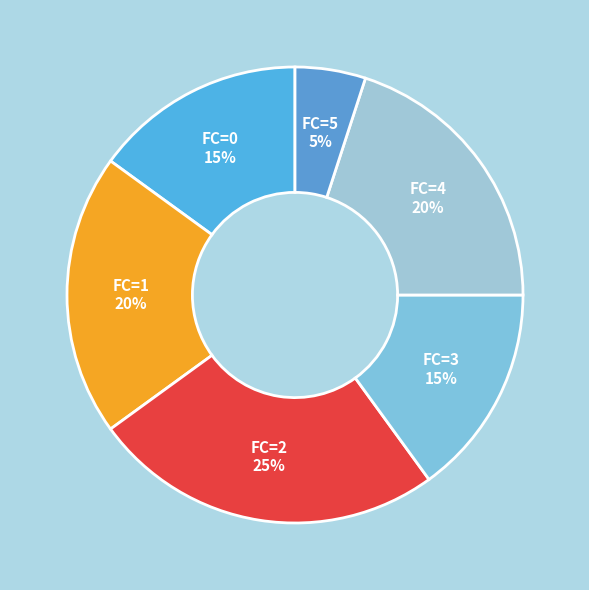

To the nearest percent, what is the difference between the FC=0 and FC=1 slice percentages?

5%